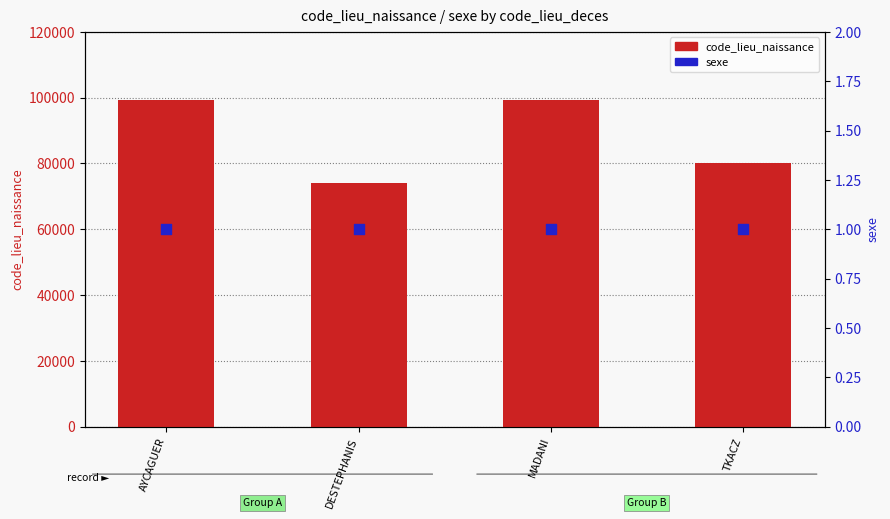

At how many categories does at least one series exceed 5723?

4